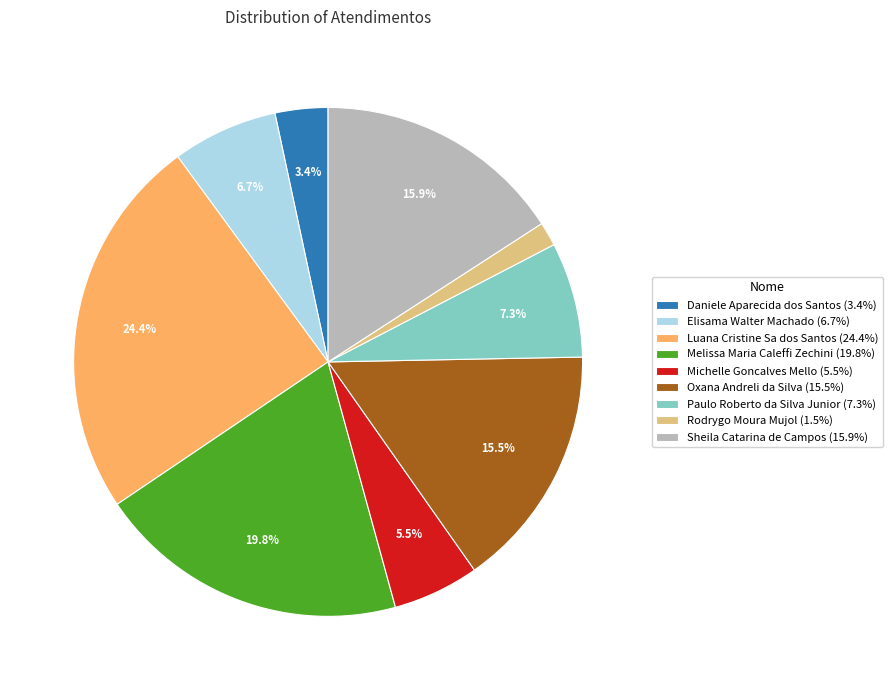

To the nearest percent, what is the combined percentage of Rodrygo Moura Mujol and Luana Cristine Sa dos Santos?

26%